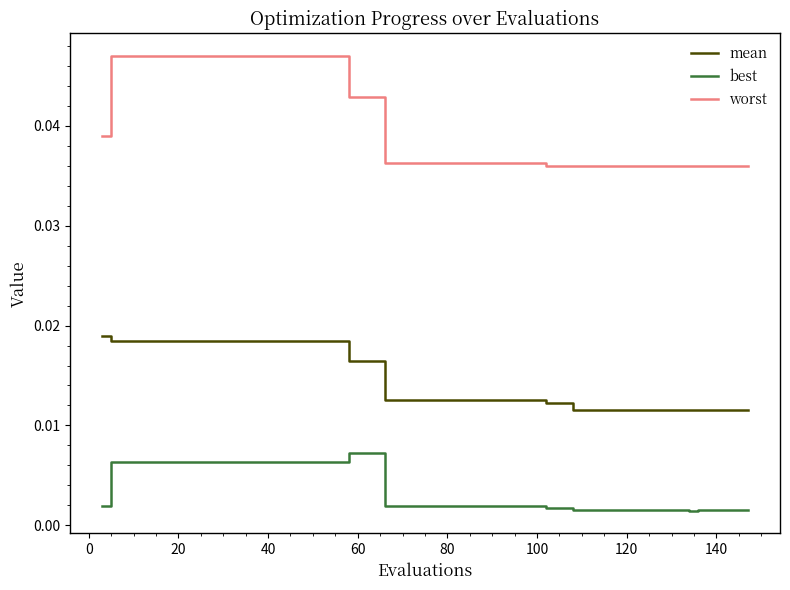

True or false: worst and best intersect in this chart.

False